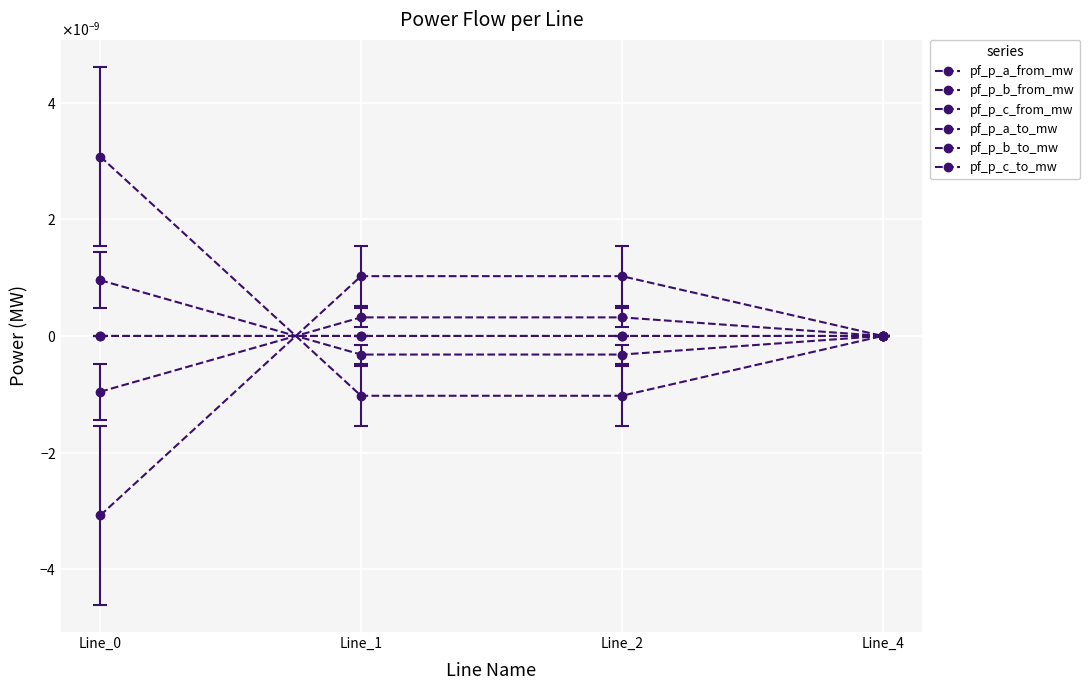

Between Line_1 and Line_2, which series saw the biggest shift?

pf_p_b_from_mw